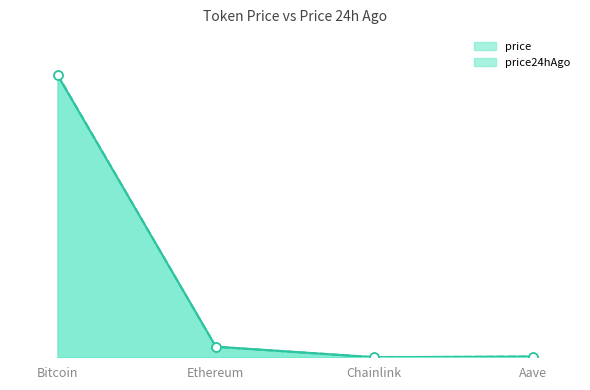

At which category is the sum across all series the highest?

Bitcoin